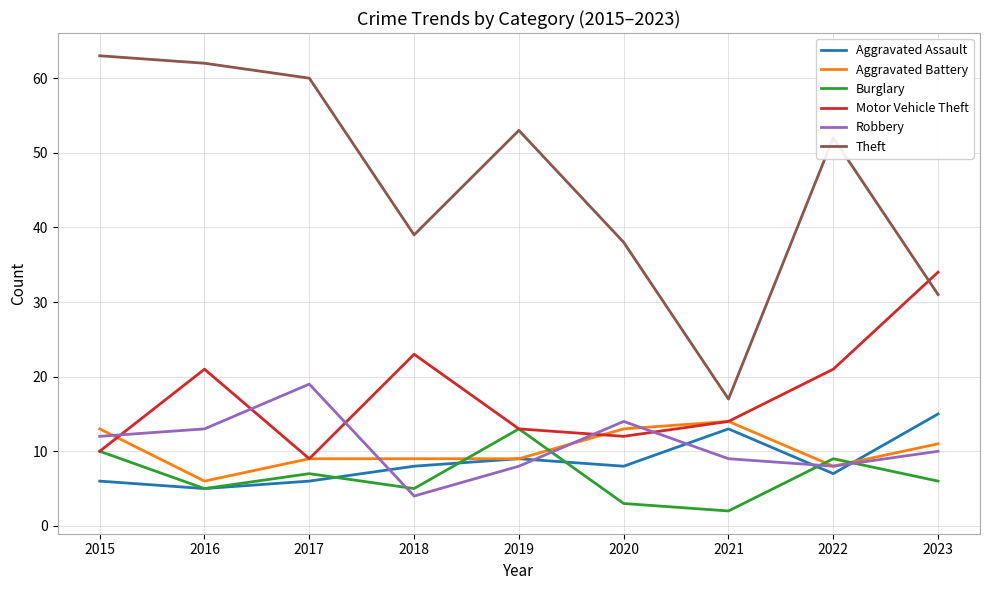

At how many categories does at least one series exceed 59?

3